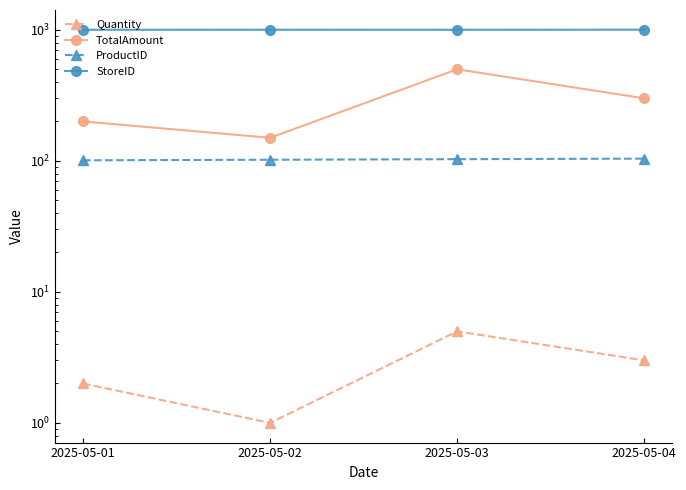

What is the difference between the highest and lowest values at 2025-05-03?

996